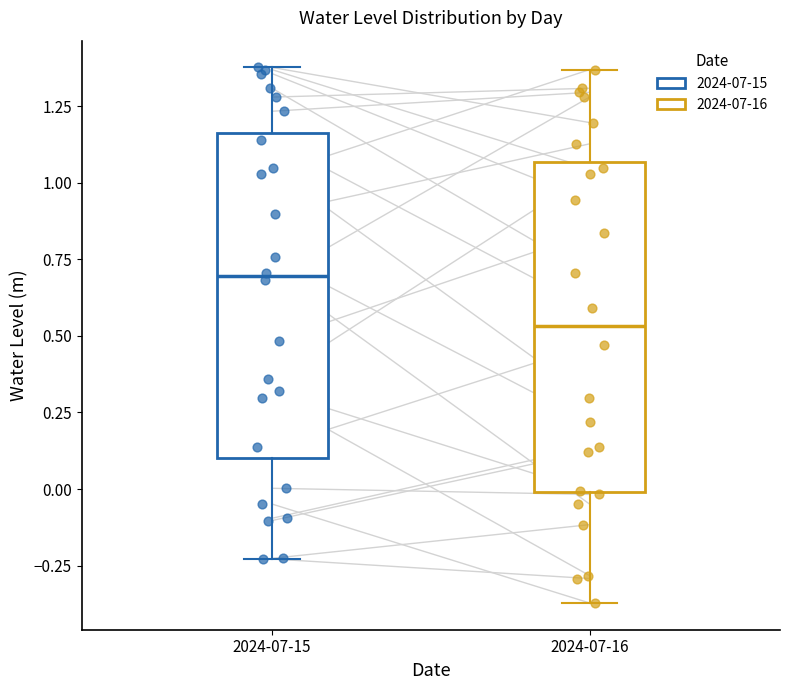

Reading left to right, transcribe this box plot: for each box, give where its median line is, the range the box spans, and where its two whiskers end, as read against the y-axis. The values are not printed on the chart, so give them approximately, as read against the axis.

2024-07-15: median 0.70, box 0.10 to 1.15, whiskers -0.25 to 1.40
2024-07-16: median 0.55, box 0.00 to 1.05, whiskers -0.35 to 1.35